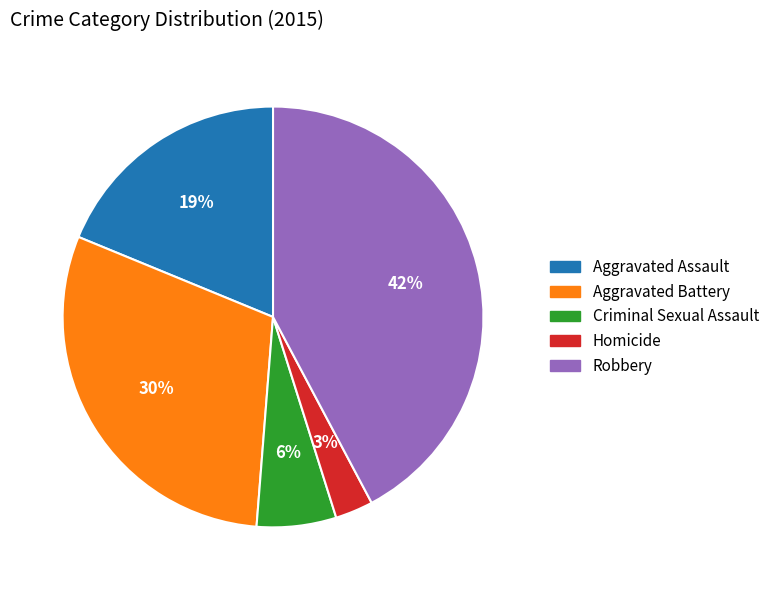

Rank the categories by value from lowest to highest.

Homicide, Criminal Sexual Assault, Aggravated Assault, Aggravated Battery, Robbery